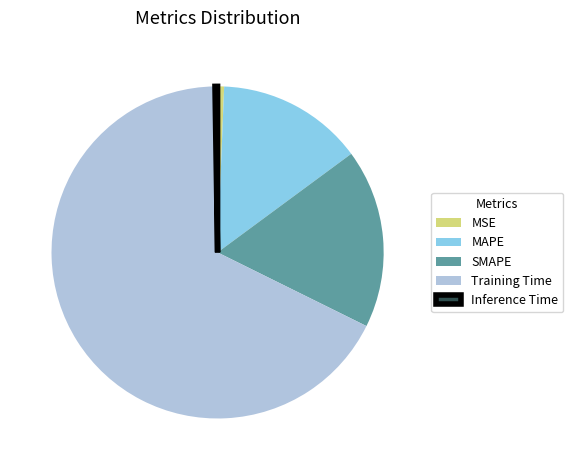

What is the largest slice in the pie chart?

Training Time